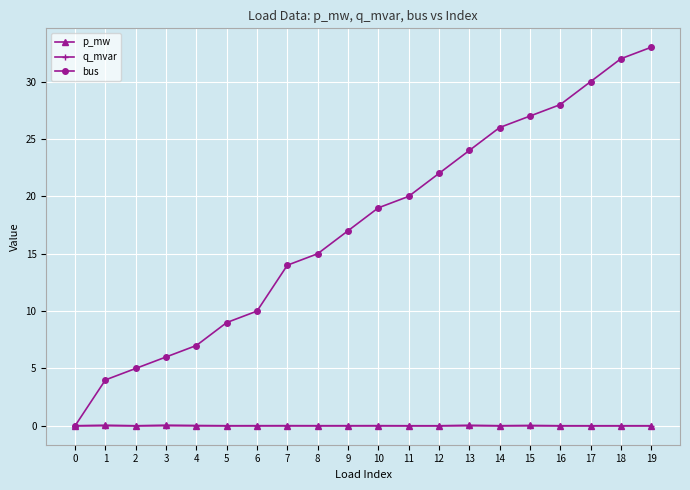

How many positive values does the bus series have?

19